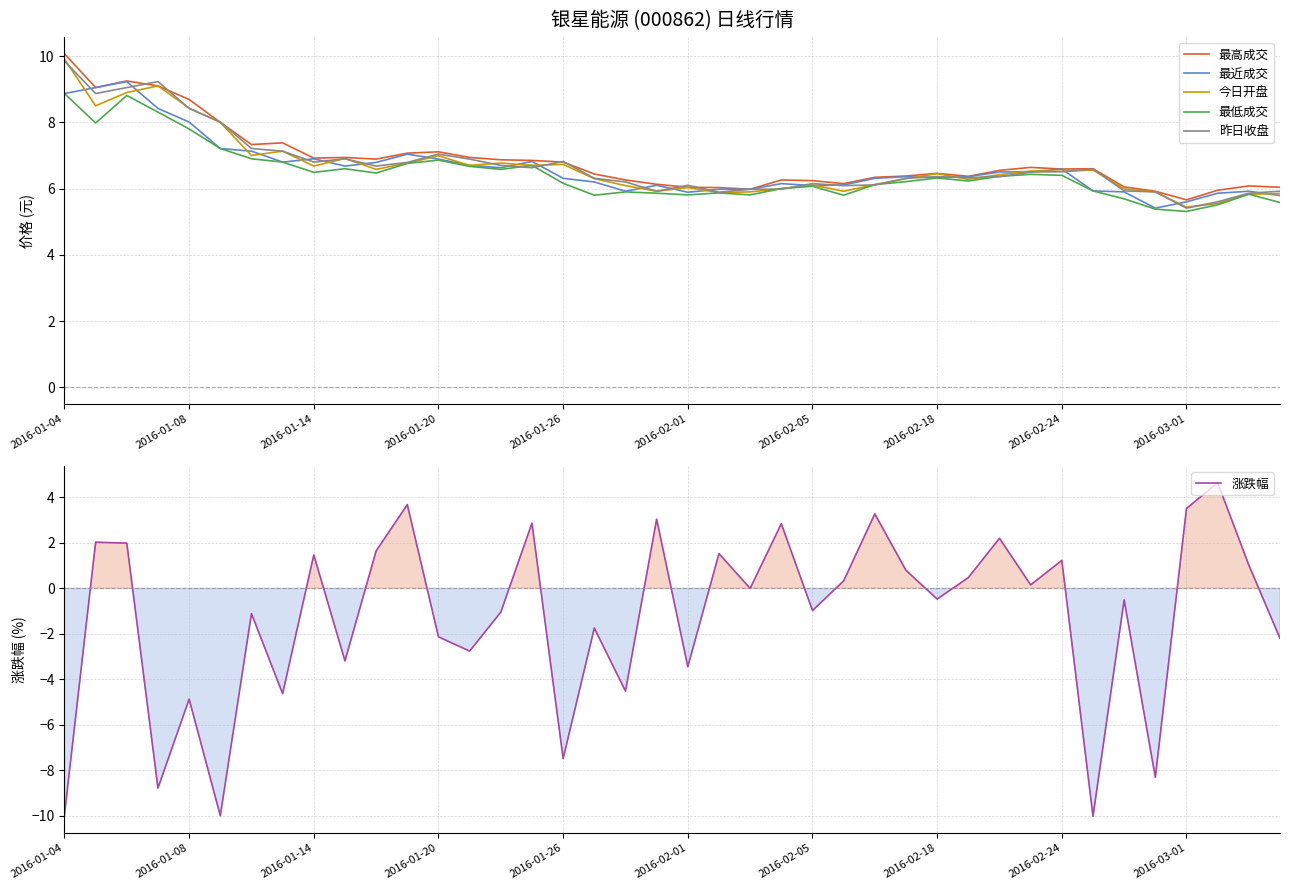

What is the sum of the 最近成交 values at 27 and 35?

11.8